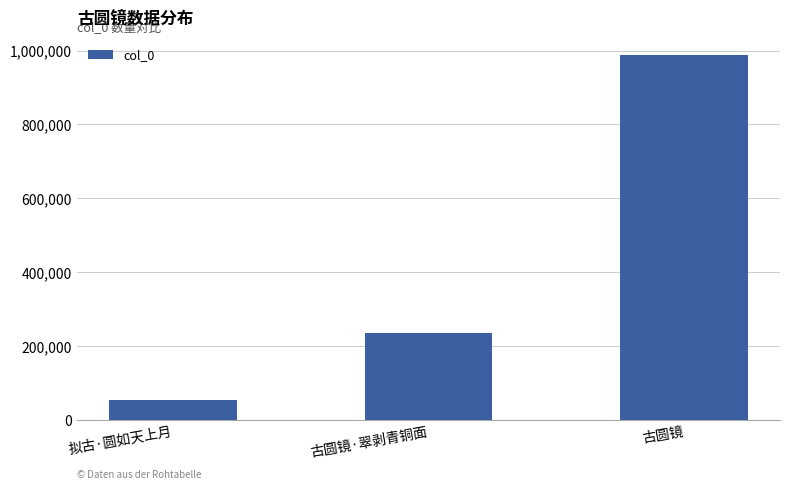

Count the values in the range 53470 to 986595.

3